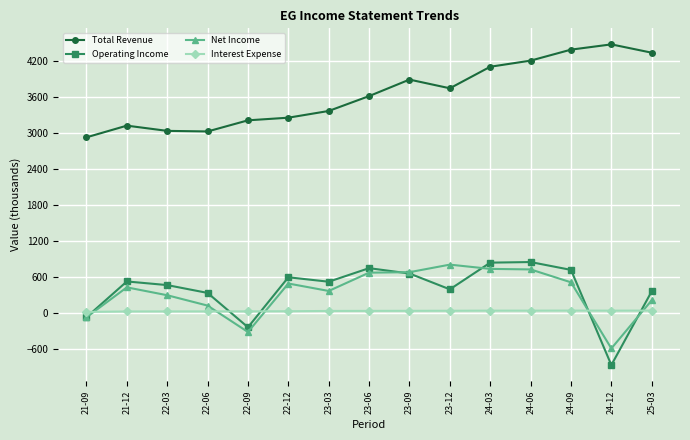

What is the difference between the Net Income values at 24-09 and 22-06?

387.9